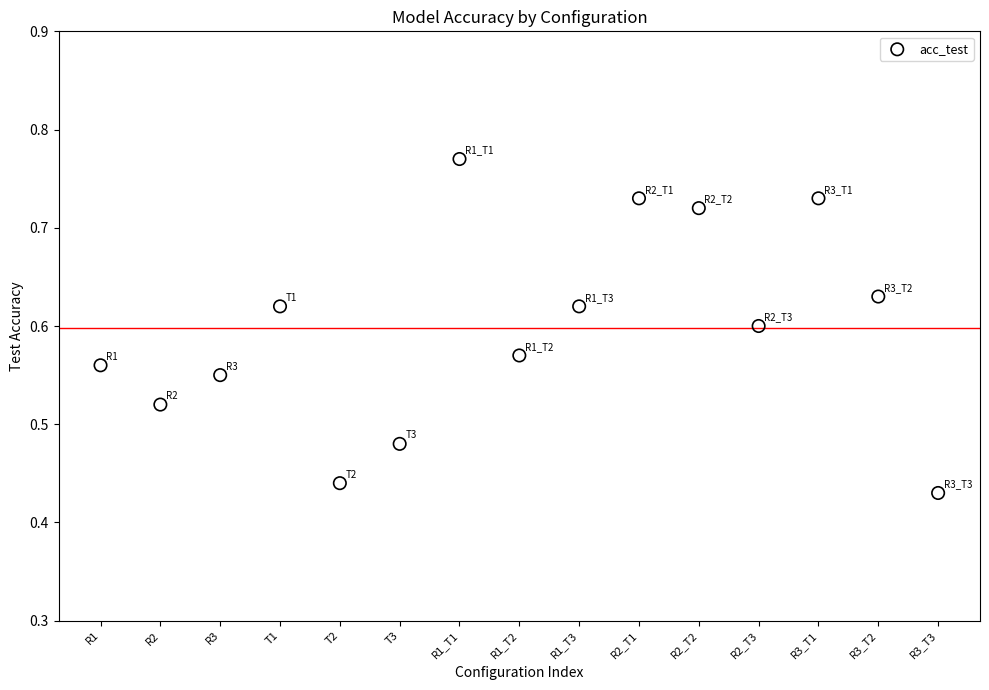

What is the range of Y values (max minus min)?

0.3